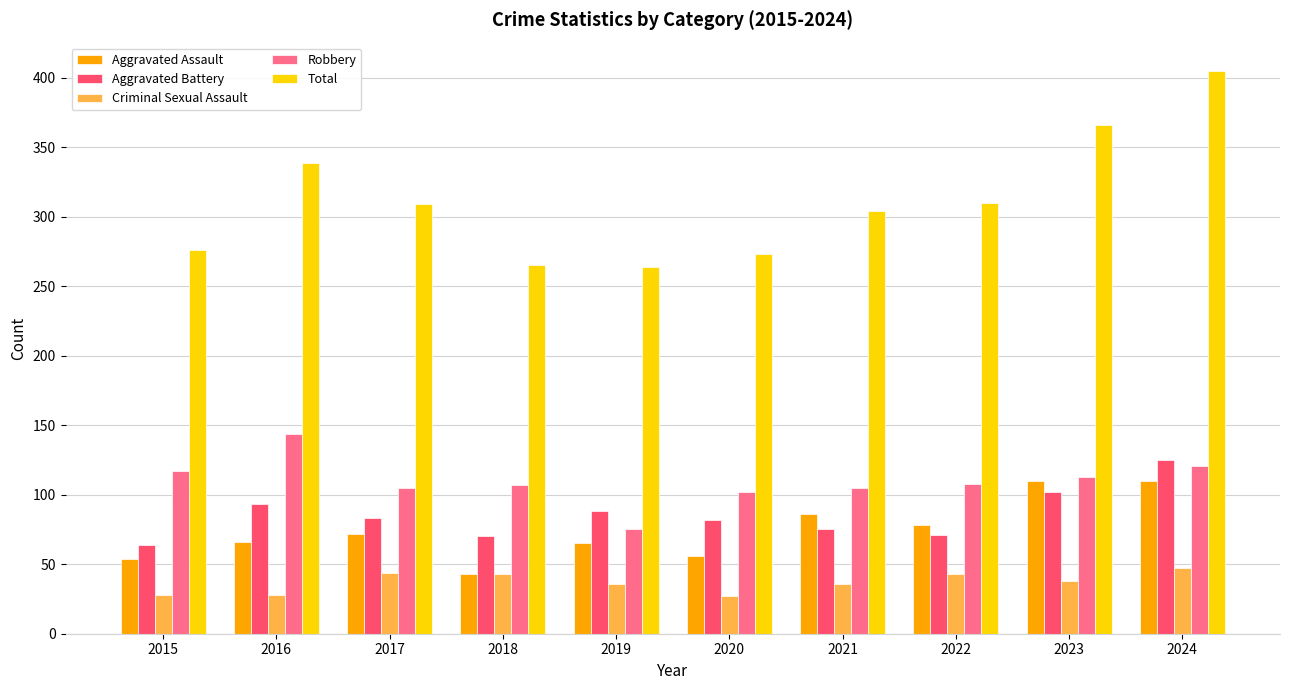

At which category is the sum across all series the highest?

2024